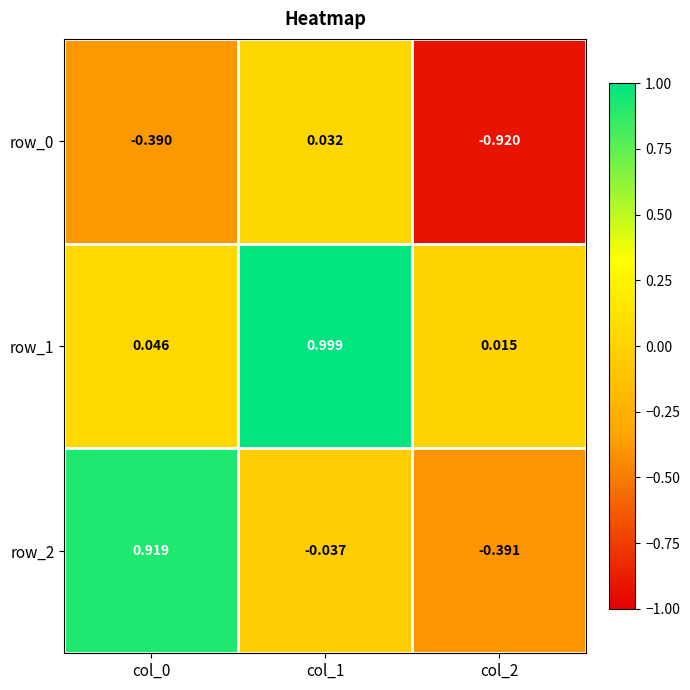

Is the value of row_1 at col_0 greater than the value of row_0 at col_1?

Yes